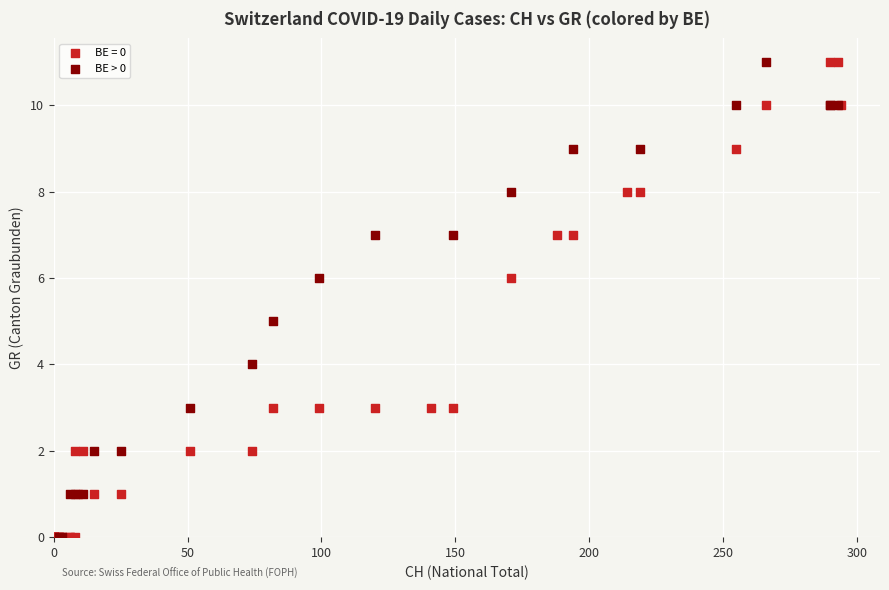

What are all the series names shown in the legend?

BE = 0, BE > 0